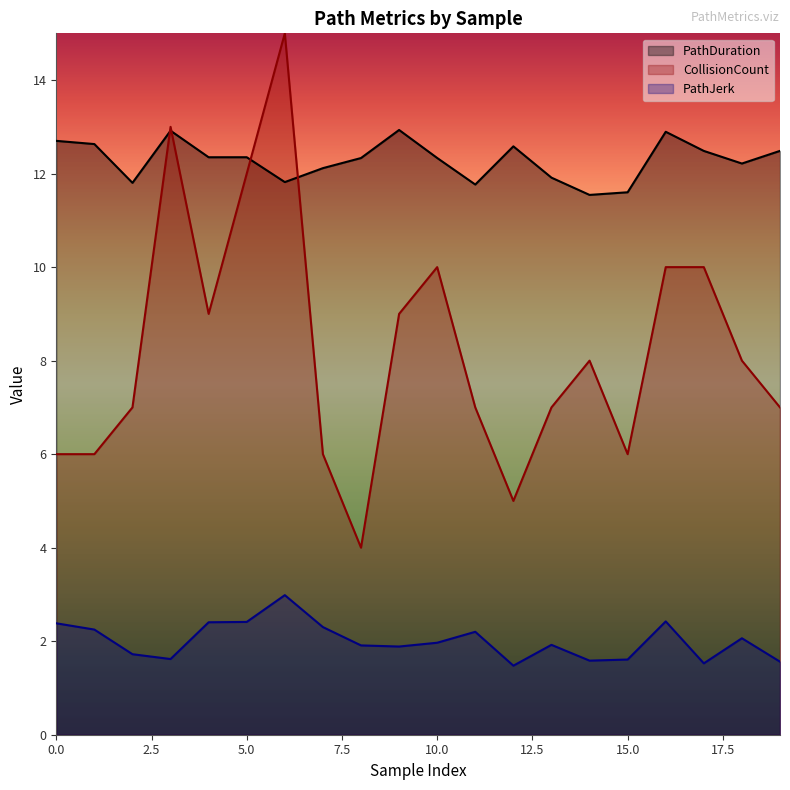

Where does the PathDuration series first go above 12?

0.0